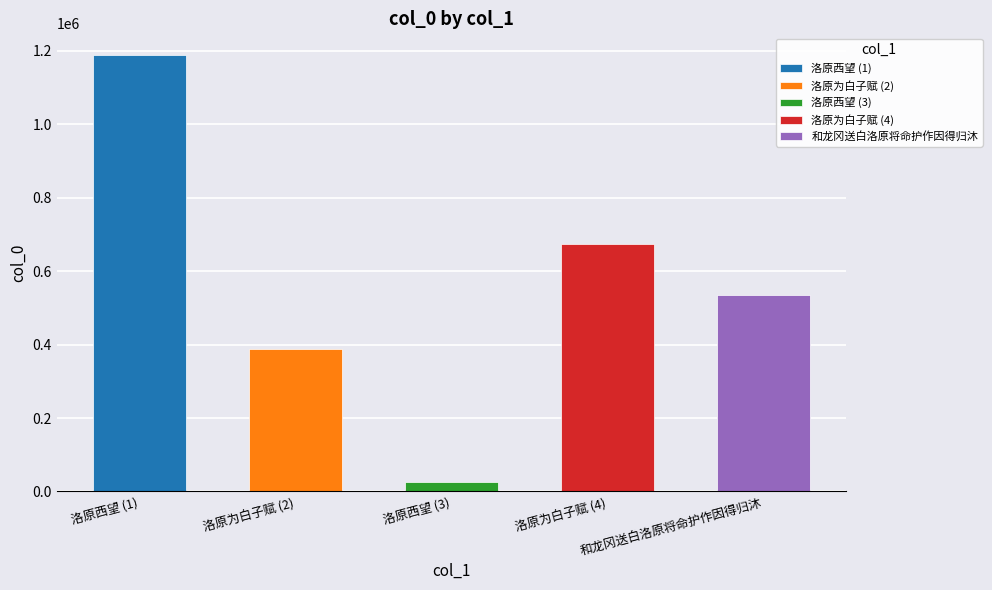

What is the label of the 1st bar from the left?

洛原西望